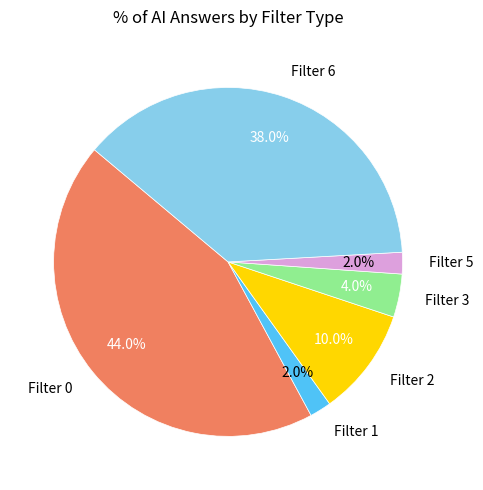

Between Filter 2 and Filter 6, which is larger?

Filter 6